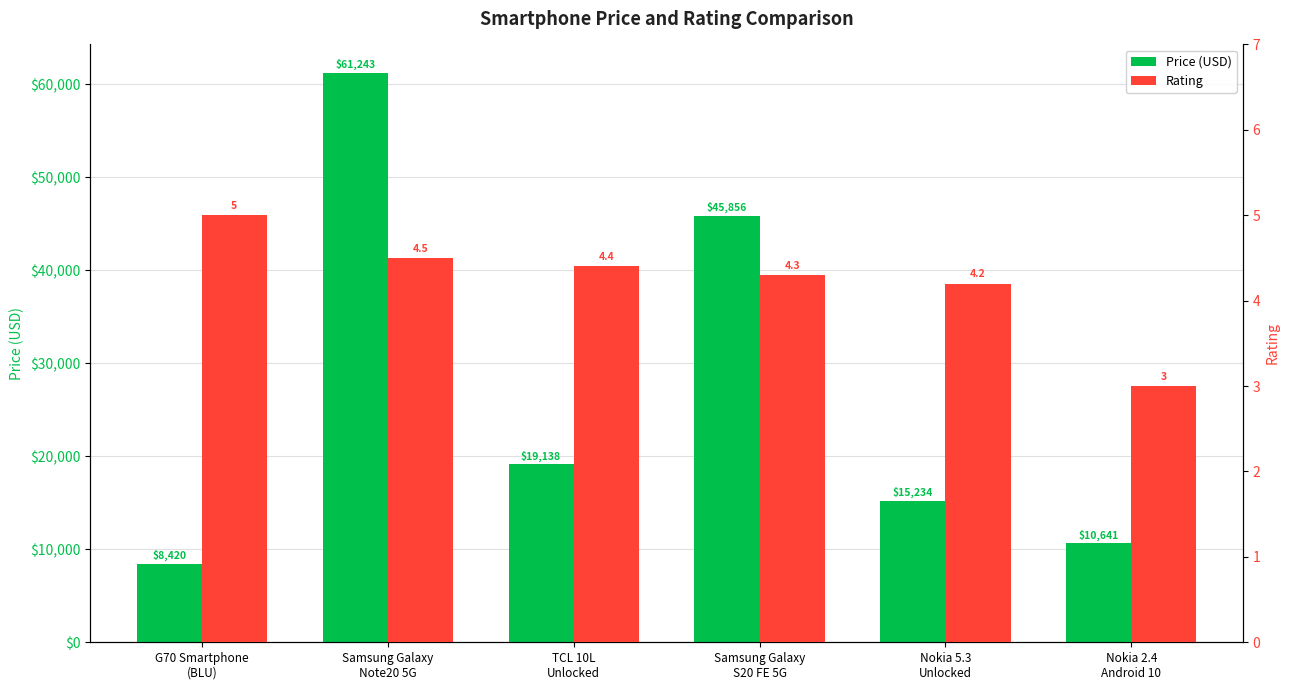

What is the minimum value for Rating?

3.0